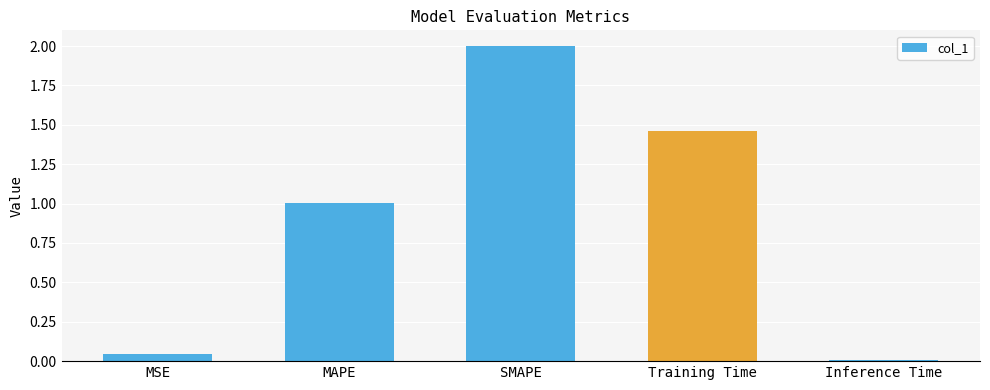

What is the difference between the maximum and second lowest values?

2.0